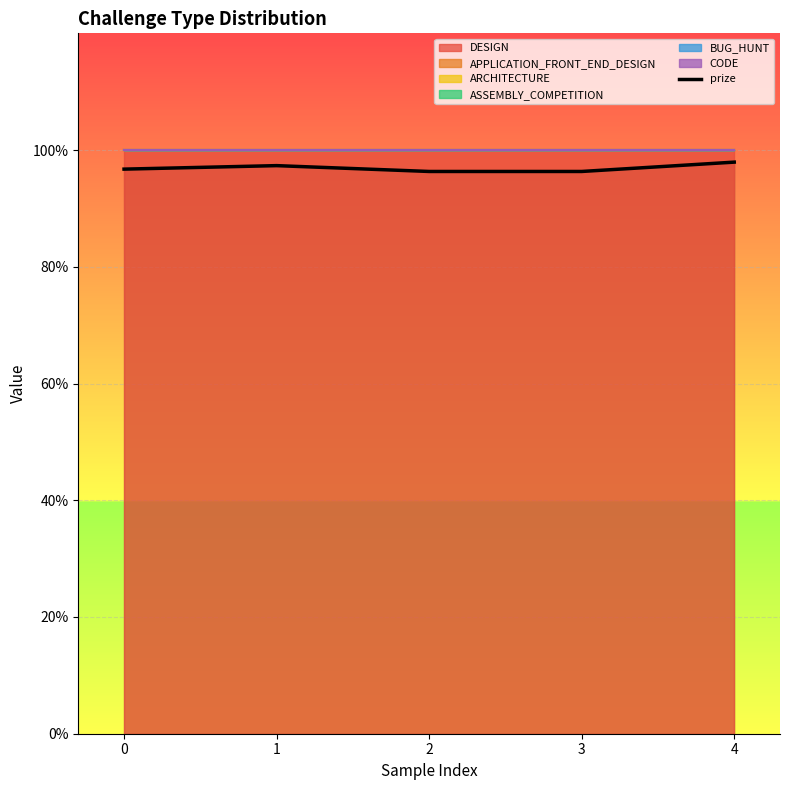

How many values are between 0 and 1?

5